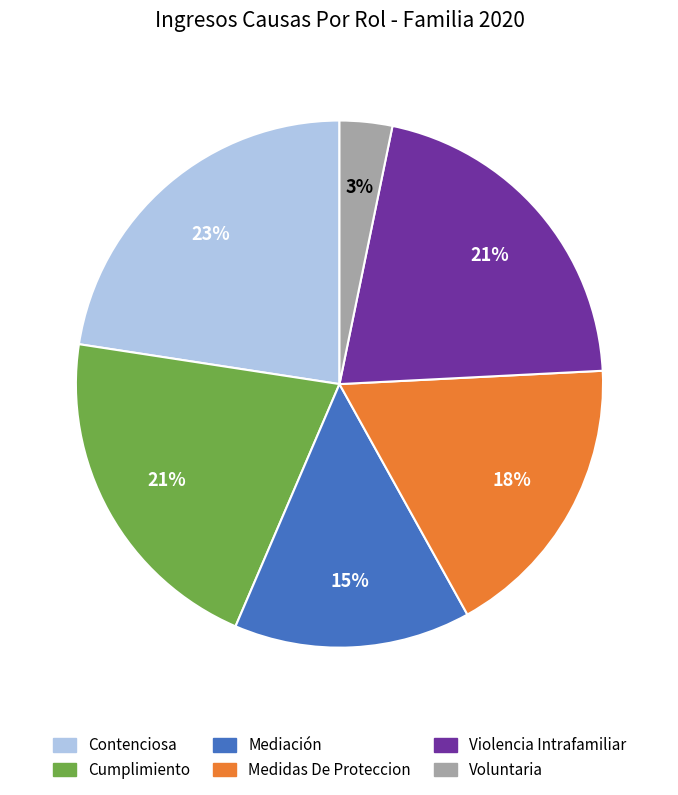

Is Contenciosa the majority of the pie?

No